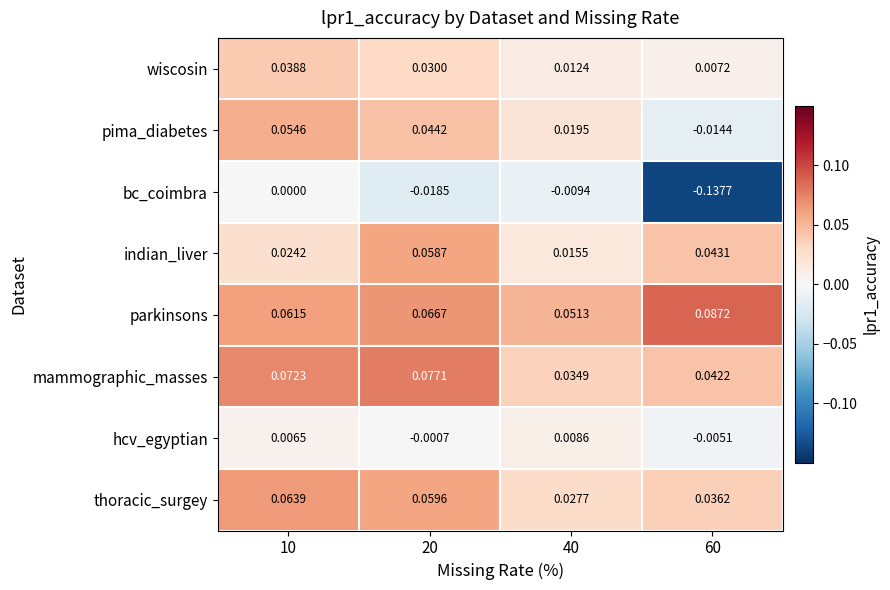

What is the total value across all series at 20?

0.3